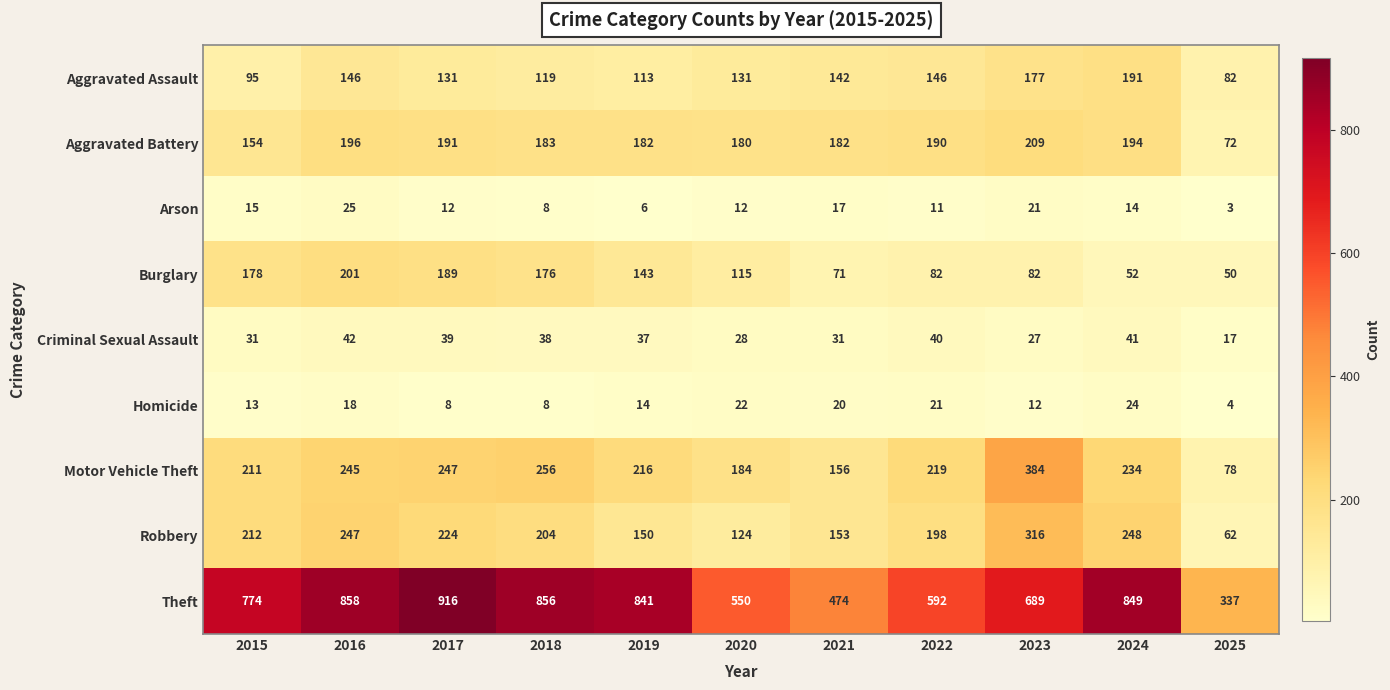

Is it true that Aggravated Assault equals 191 at 2024?

True